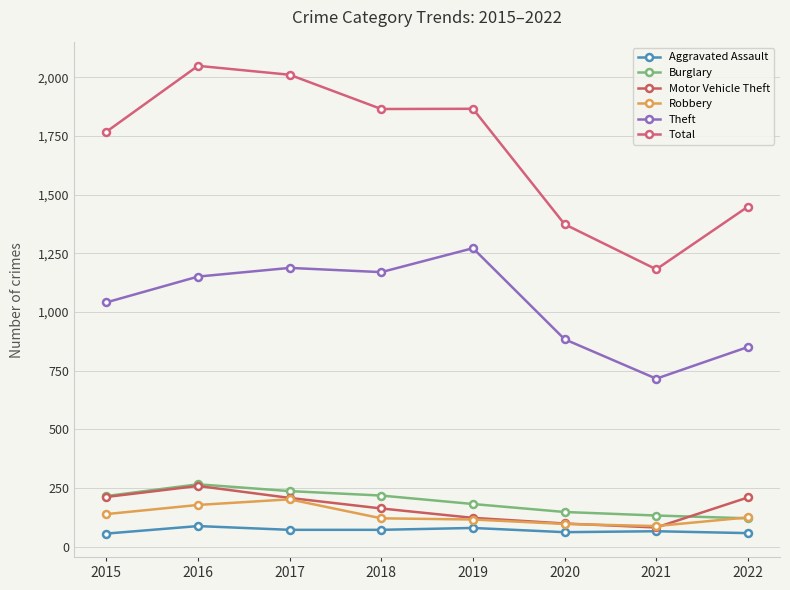

Which series has the largest range (max minus min)?

Total